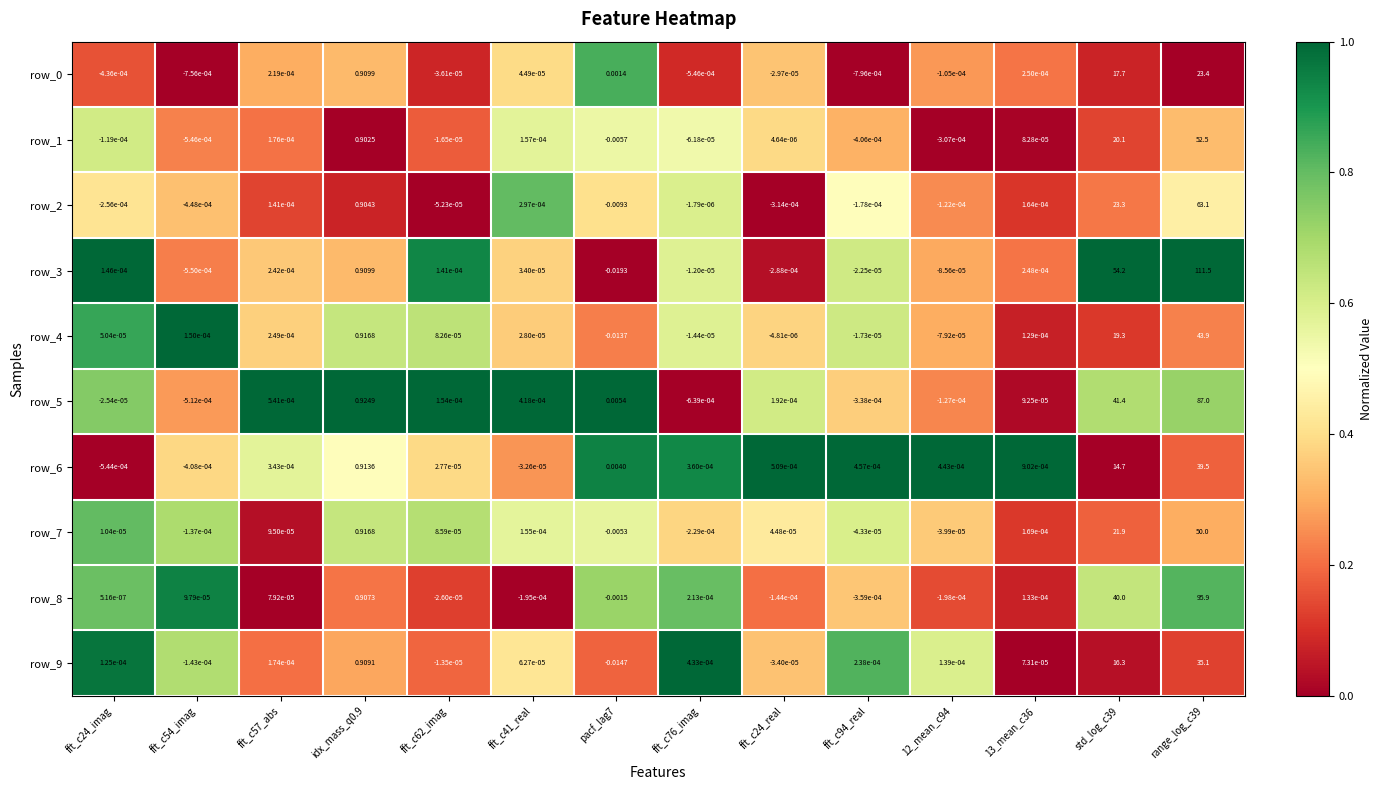

The row_9 series shows 0.6 at fft_c24_real. True or false?

False